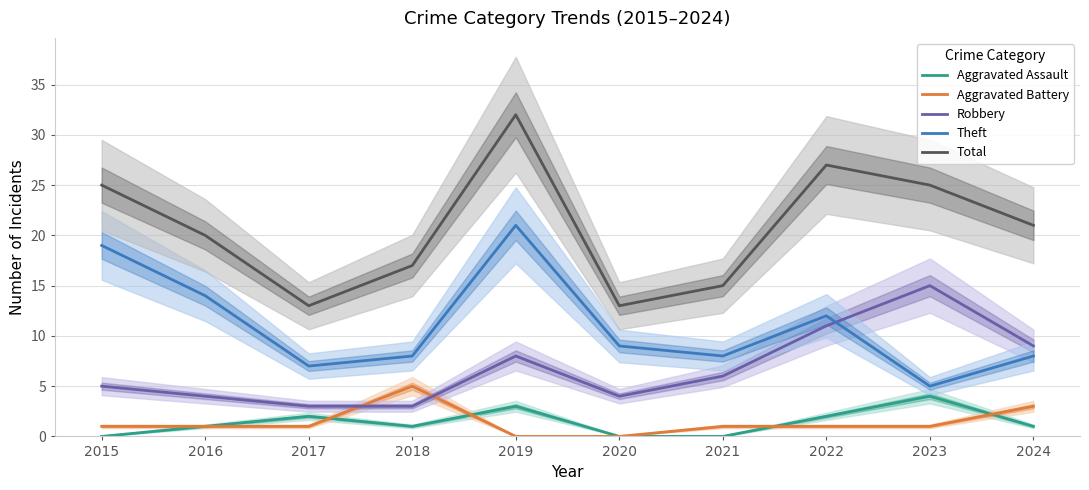

The value of Robbery at 2017 is 1. True or false?

False